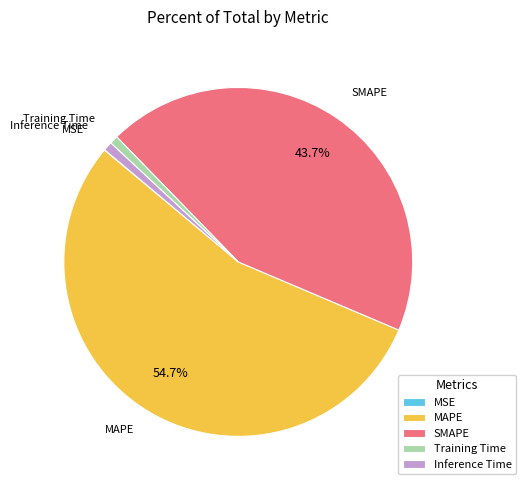

What percentage is the MAPE slice, to the nearest percent?

55%